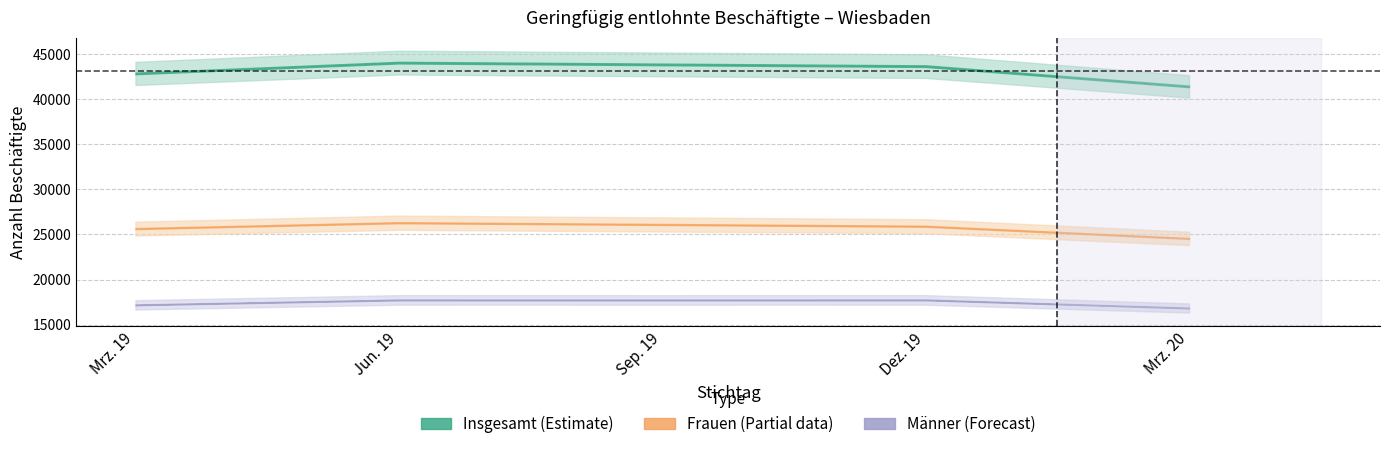

At which category does Maenner reach its first local valley?

Sep. 19